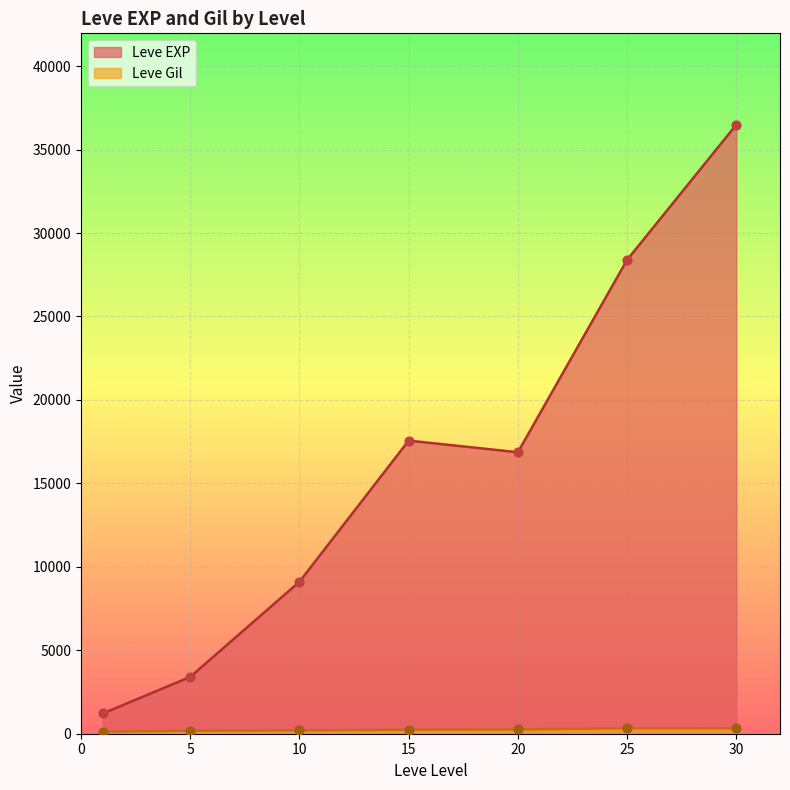

Which series reaches the minimum Y coordinate?

Leve Gil